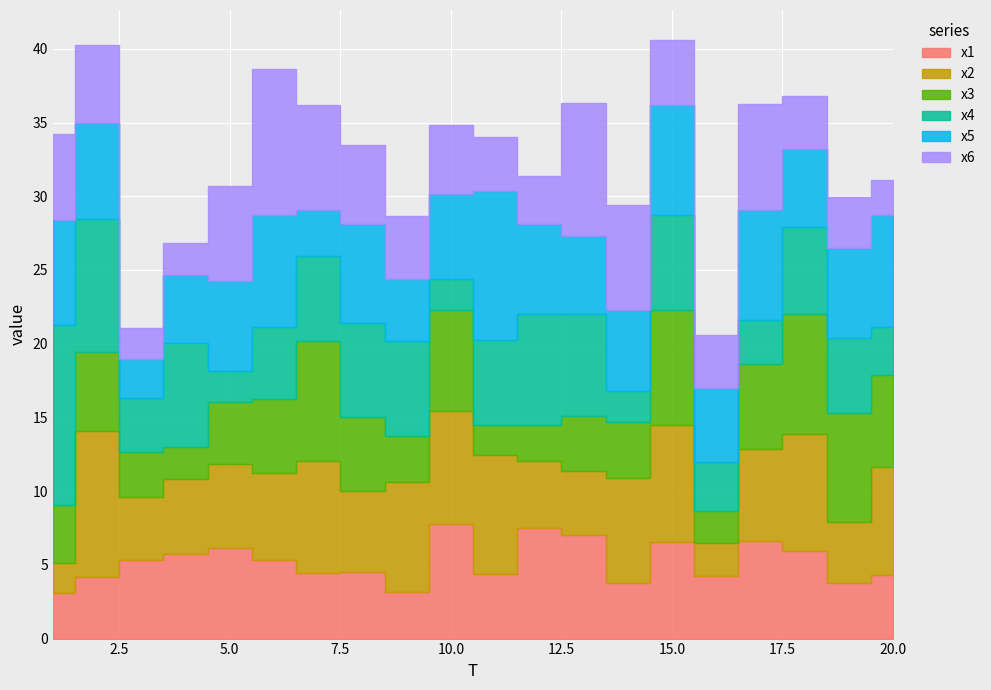

What is the highest value of the x6 series?

10.0